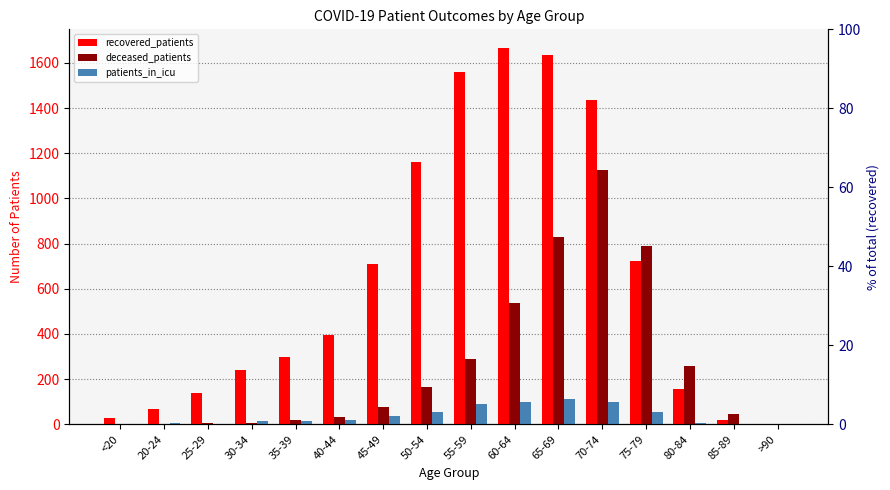

At which label is recovered_patients closest to 834?

75-79